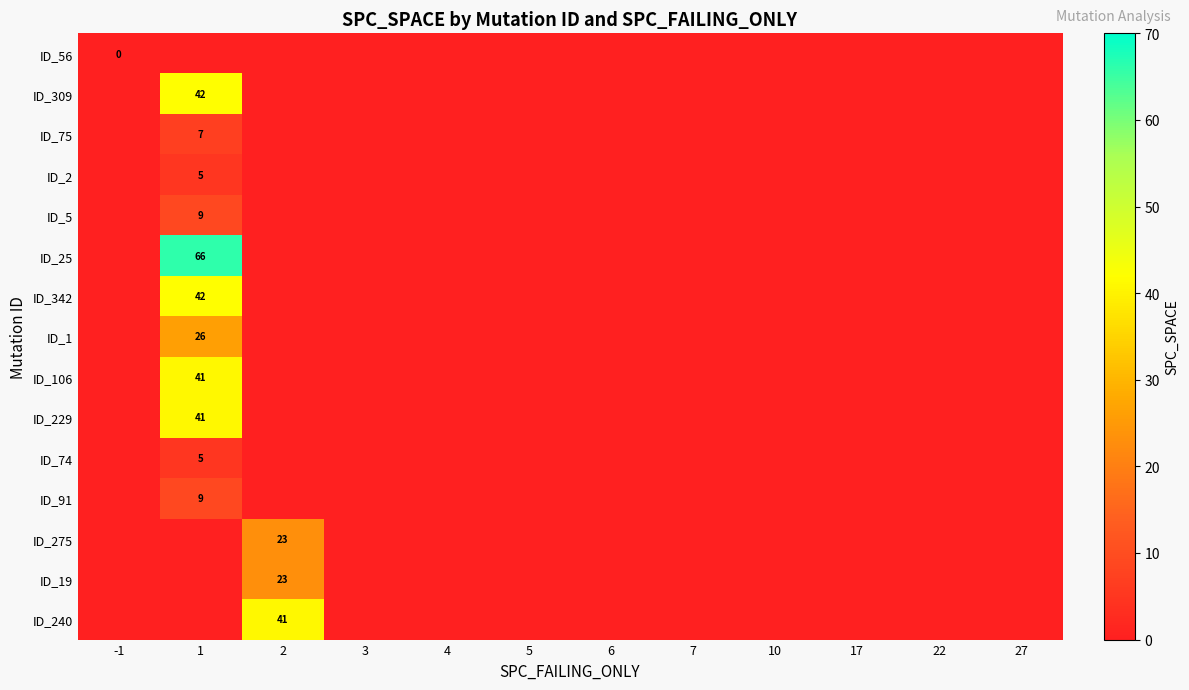

At which label does ID_275 reach its minimum?

-1